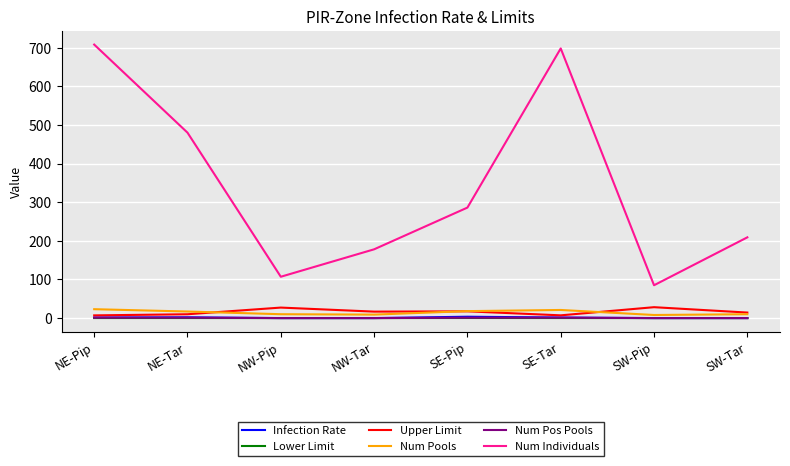

List the labels in order of Num Individuals value, largest first.

NE-Pip, SE-Tar, NE-Tar, SE-Pip, SW-Tar, NW-Tar, NW-Pip, SW-Pip